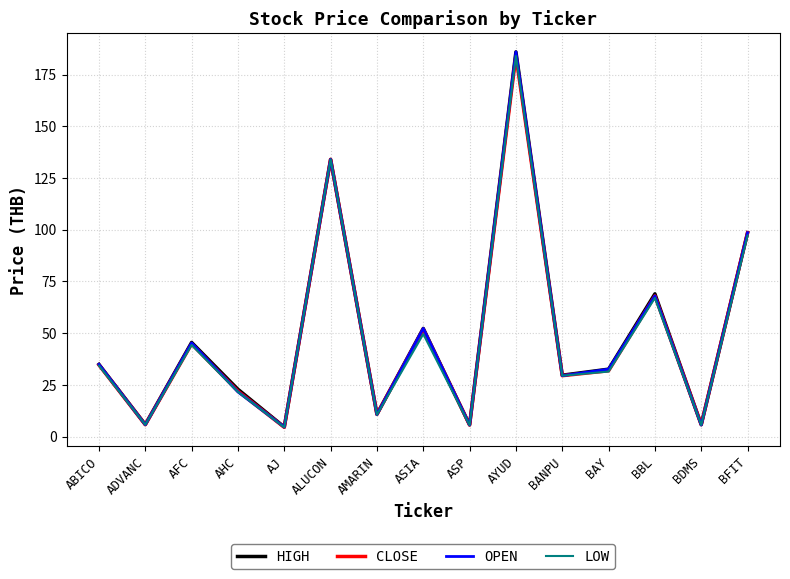

What position from the right is ADVANC?

14